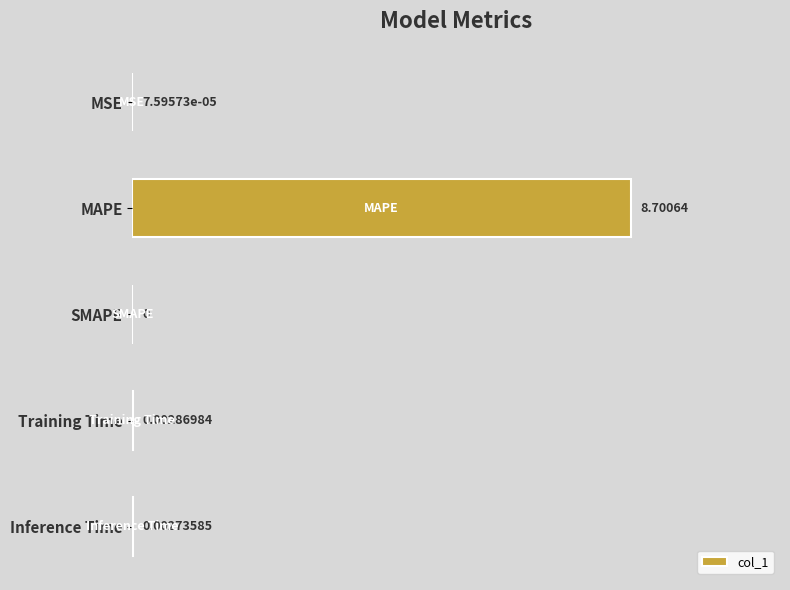

What is the average value?

1.7